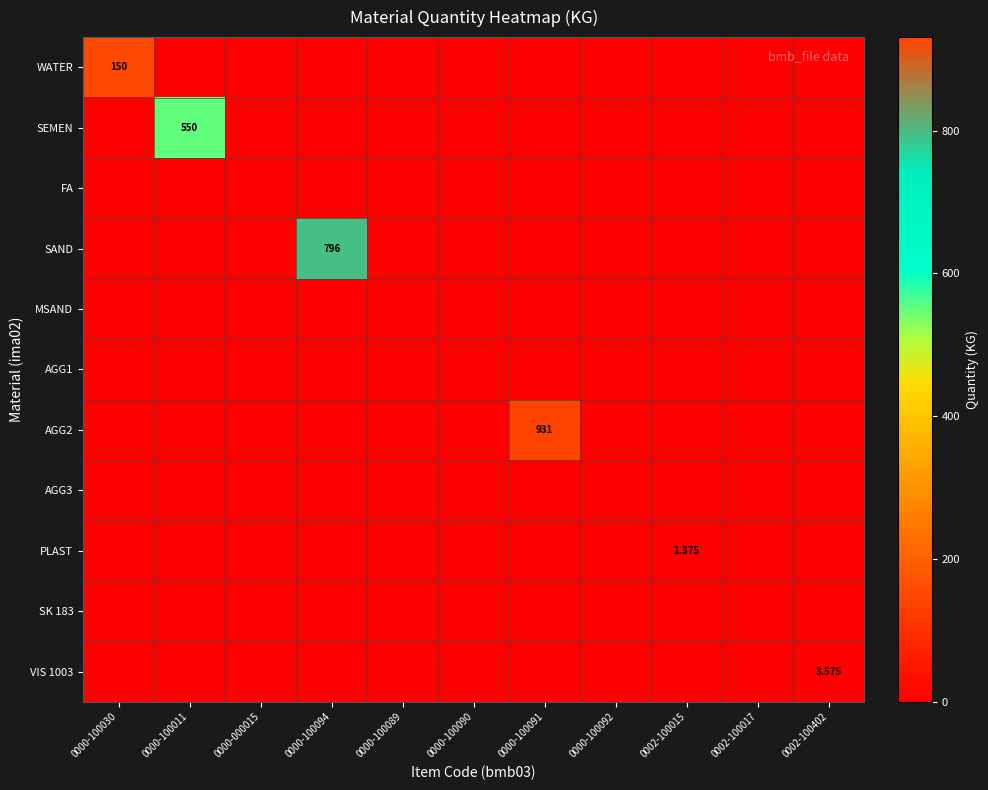

What is the greatest value displayed?

931.0